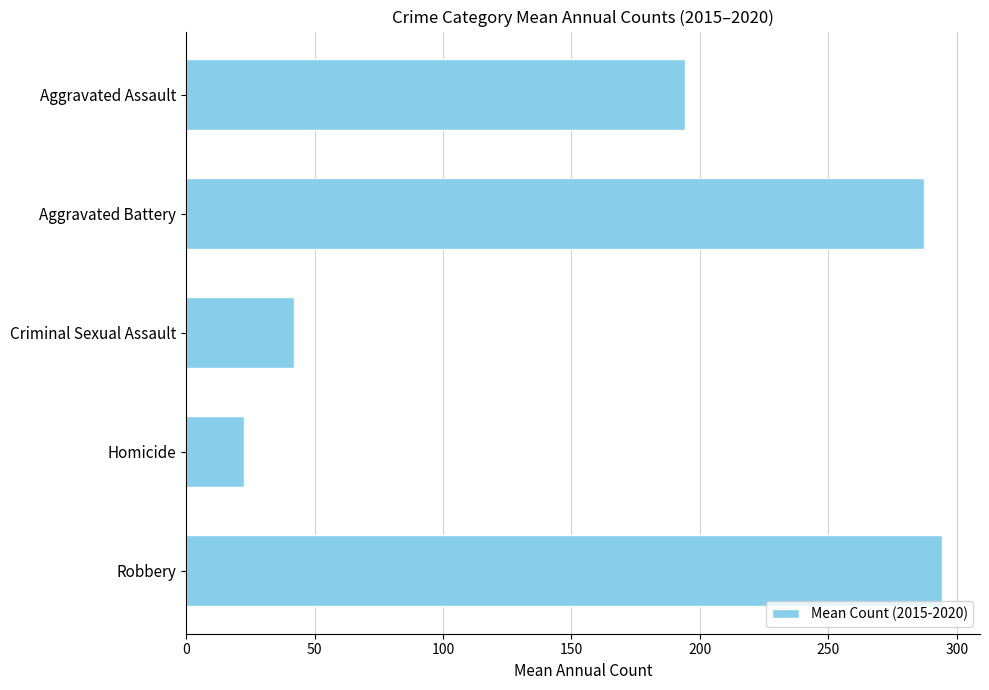

Rank the categories by value from highest to lowest.

Robbery, Aggravated Battery, Aggravated Assault, Criminal Sexual Assault, Homicide